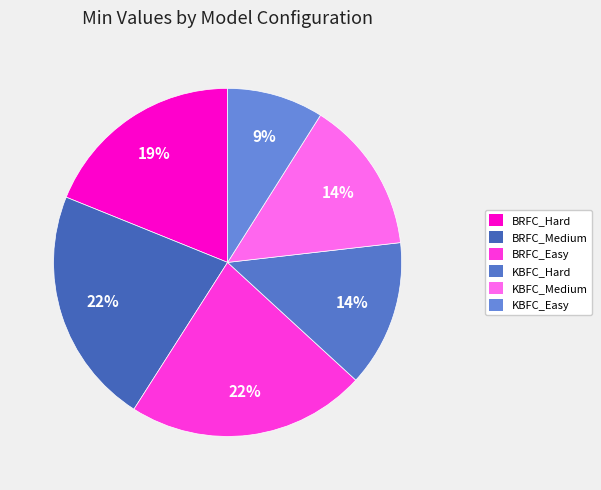

To the nearest percent, what percentage of the pie is KBFC_Medium?

14%